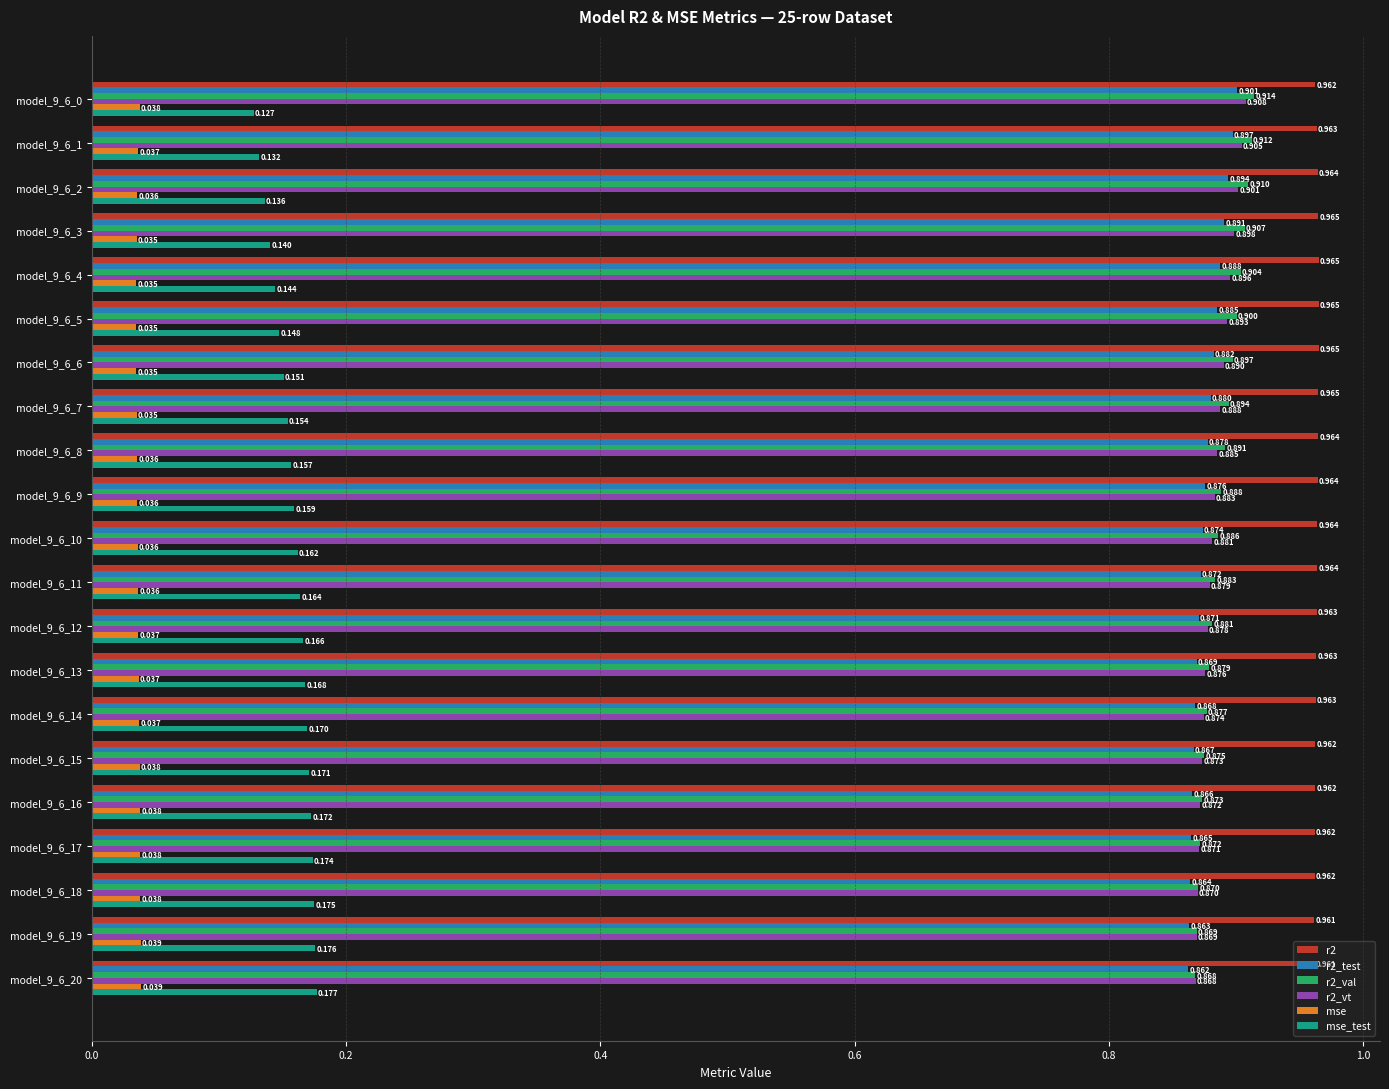

Which series has the largest range (max minus min)?

mse_test